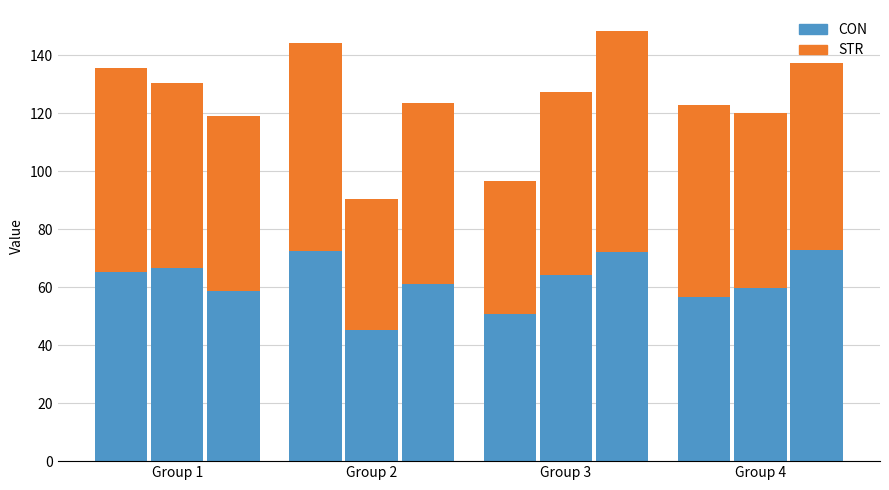

What is the maximum value for STR?

76.0